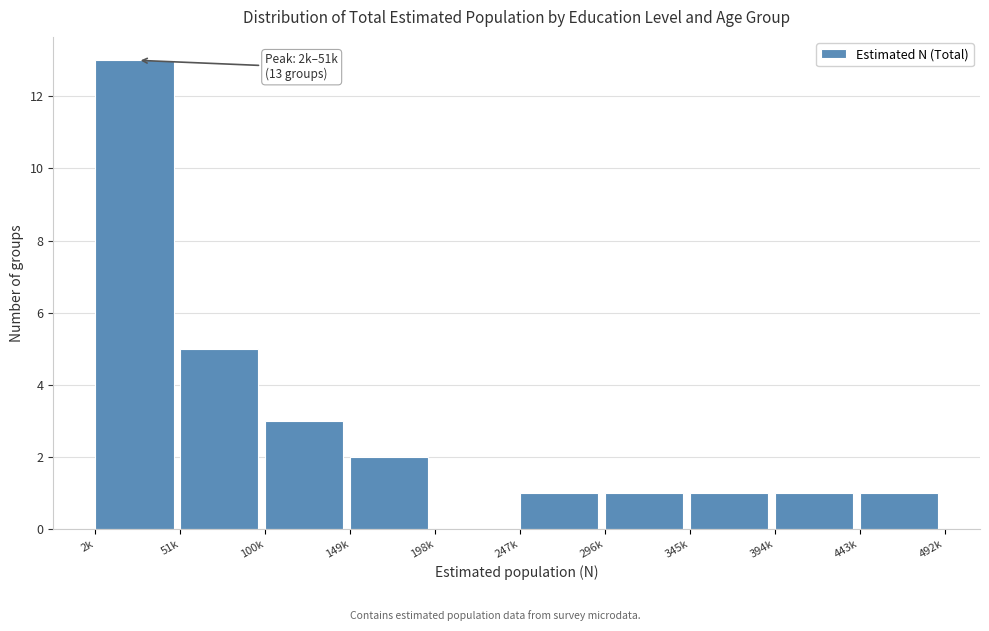

Reading left to right, transcribe all the data shown in this chart.

2k=13	51k=5	100k=3	149k=2	198k=0	247k=1	296k=1	345k=1	394k=1	443k=1